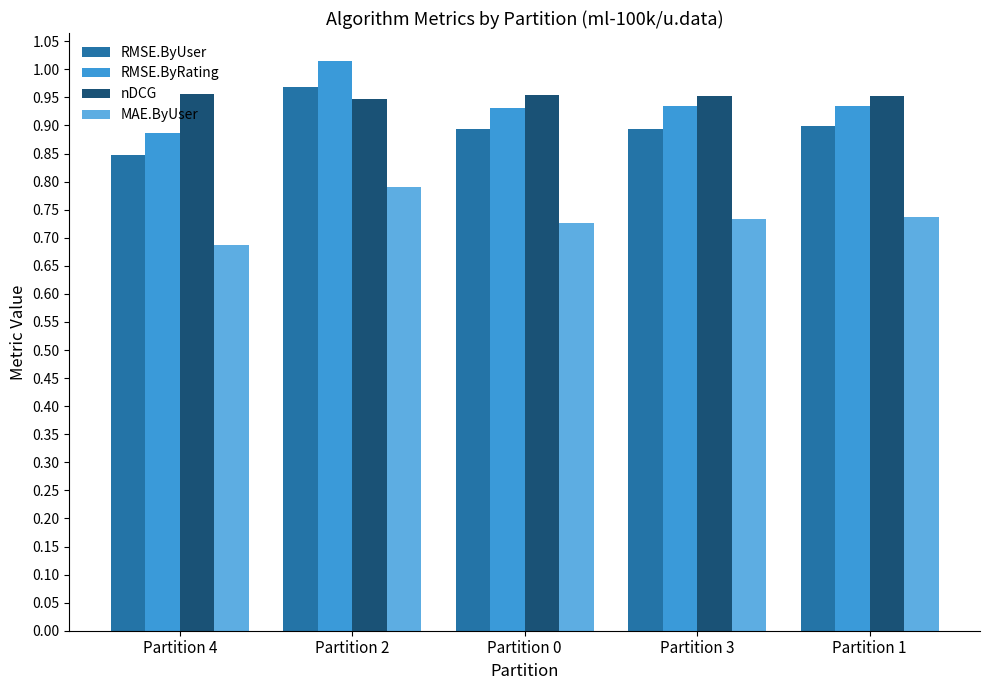

What position from the left is Partition 3?

4